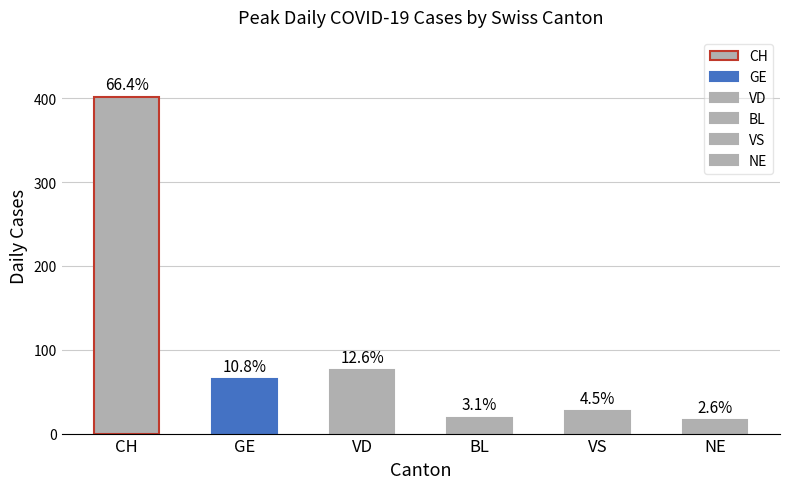

What is the maximum value for BL?

19